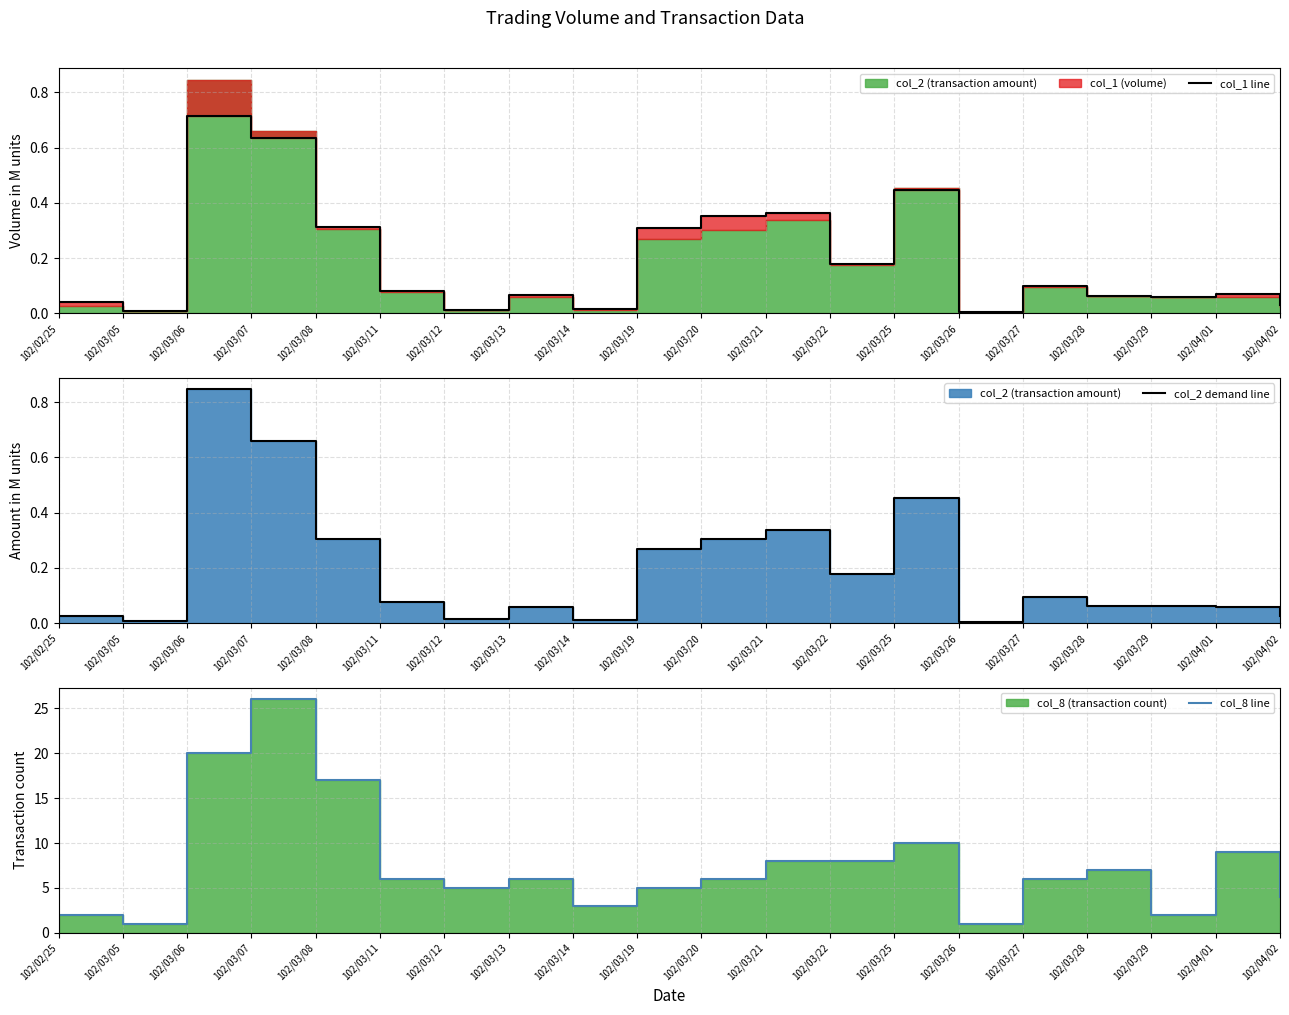

At how many categories does at least one series exceed 20?

1